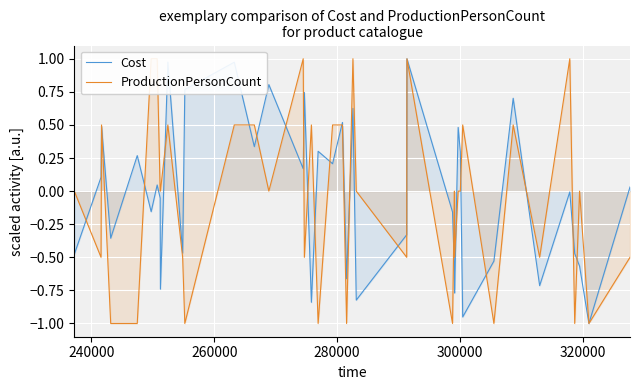

Rank the series by their maximum value, from highest to lowest.

Cost, ProductionPersonCount